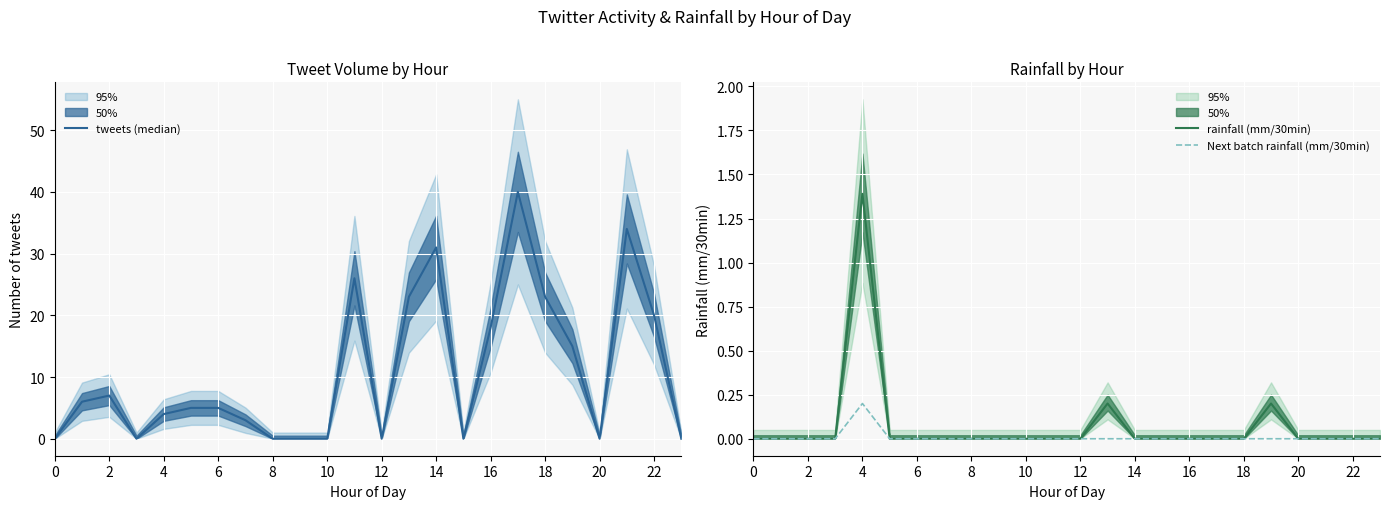

Reading left to right, extract all data points from this chart.

tweets (median): 0.0	6.0	7.0	0.0	4.0	5.0	5.0	3.0	0.0	0.0	0.0	26.0	0.0	23.0	31.0	0.0	18.0	40.0	23.0	15.0	0.0	34.0	20.0	0.0
rainfall (mm/30min): 0.0	0.0	0.0	0.0	1.4	0.0	0.0	0.0	0.0	0.0	0.0	0.0	0.0	0.2	0.0	0.0	0.0	0.0	0.0	0.2	0.0	0.0	0.0	0.0
Next batch rainfall (mm/30min): 0.0	0.0	0.0	0.0	0.2	0.0	0.0	0.0	0.0	0.0	0.0	0.0	0.0	0.0	0.0	0.0	0.0	0.0	0.0	0.0	0.0	0.0	0.0	0.0